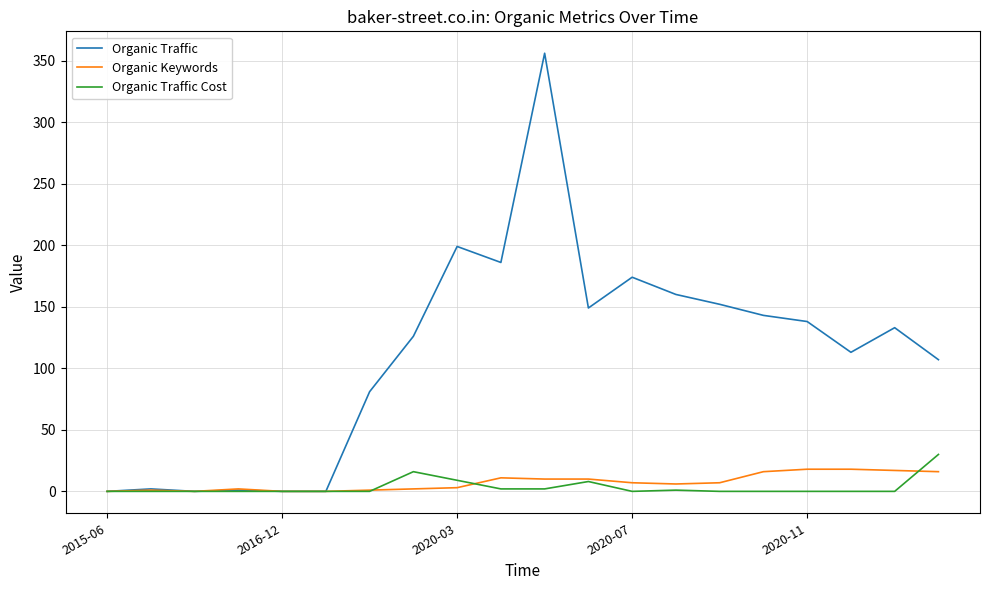

Does the chart display data point markers on the line(s)?

No